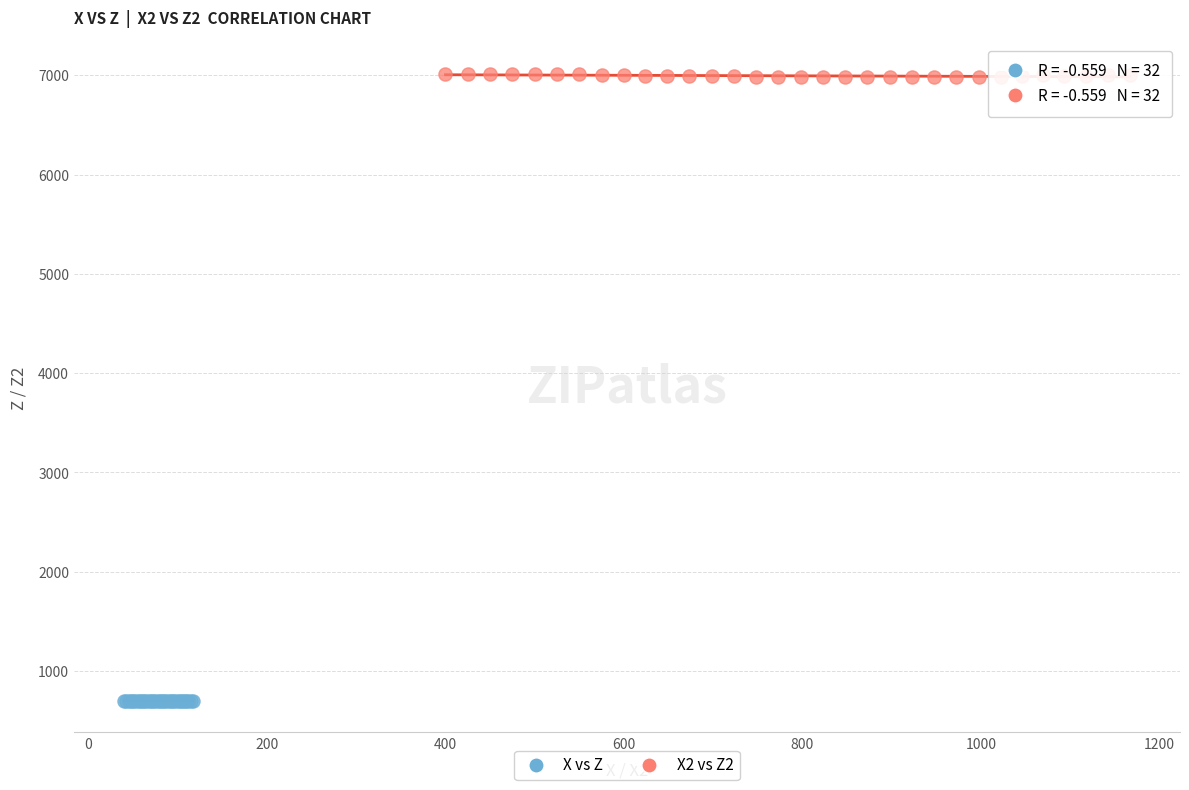

Which series contains the lowest Y value?

X vs Z